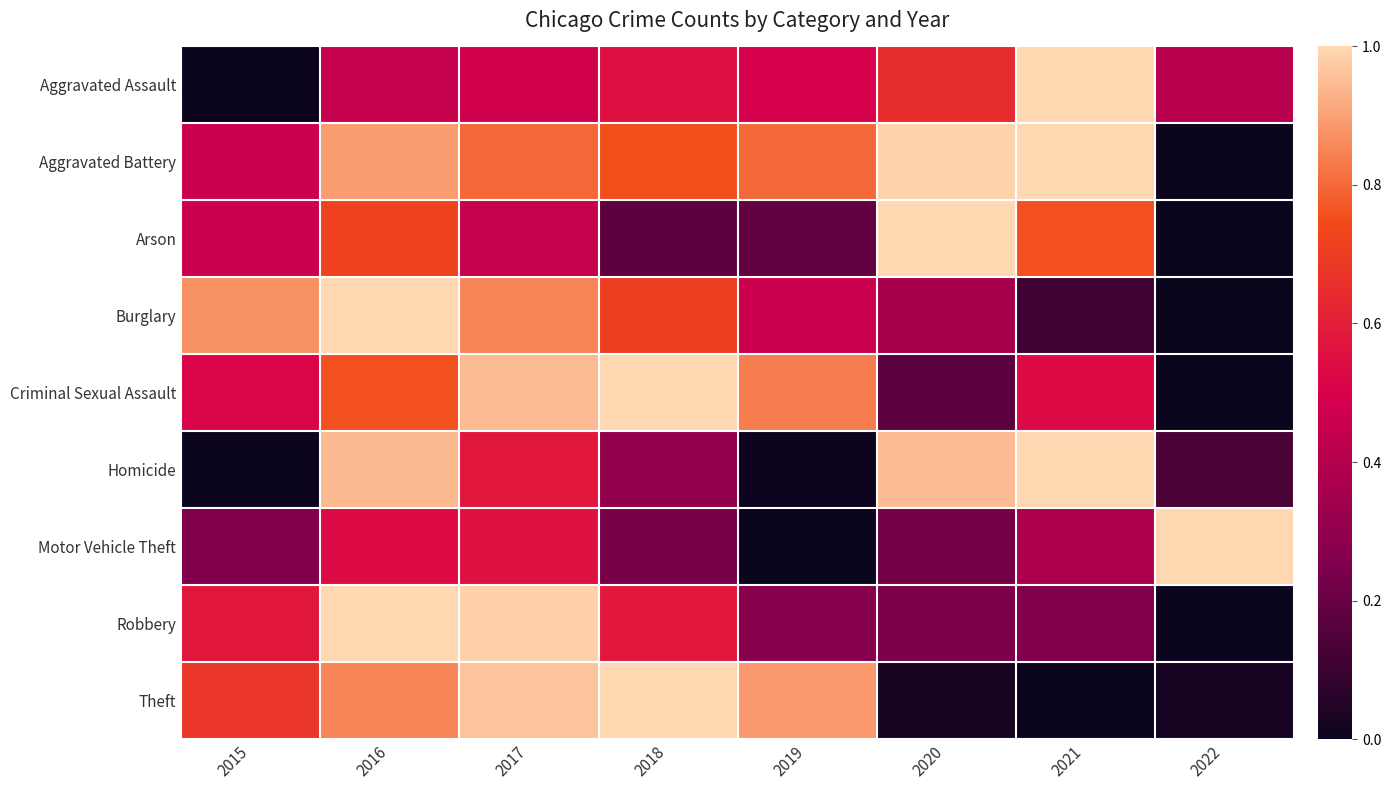

Rank the series by their maximum value, from highest to lowest.

Theft, Burglary, Robbery, Motor Vehicle Theft, Aggravated Assault, Aggravated Battery, Criminal Sexual Assault, Homicide, Arson